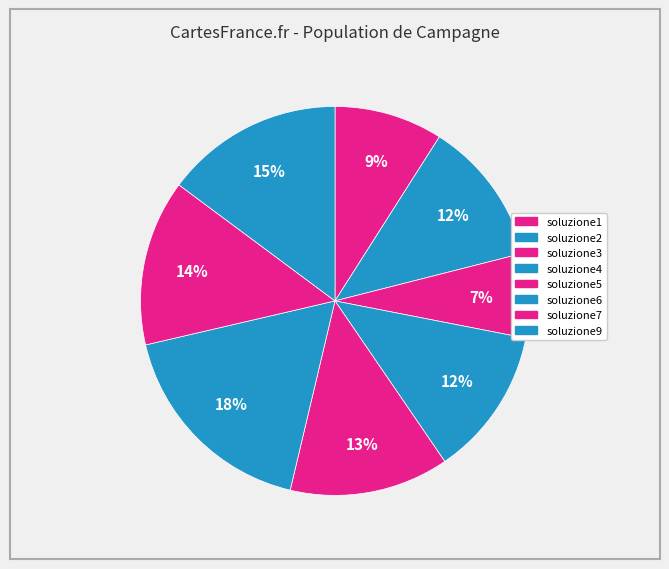

How many slices are in this pie chart?

8